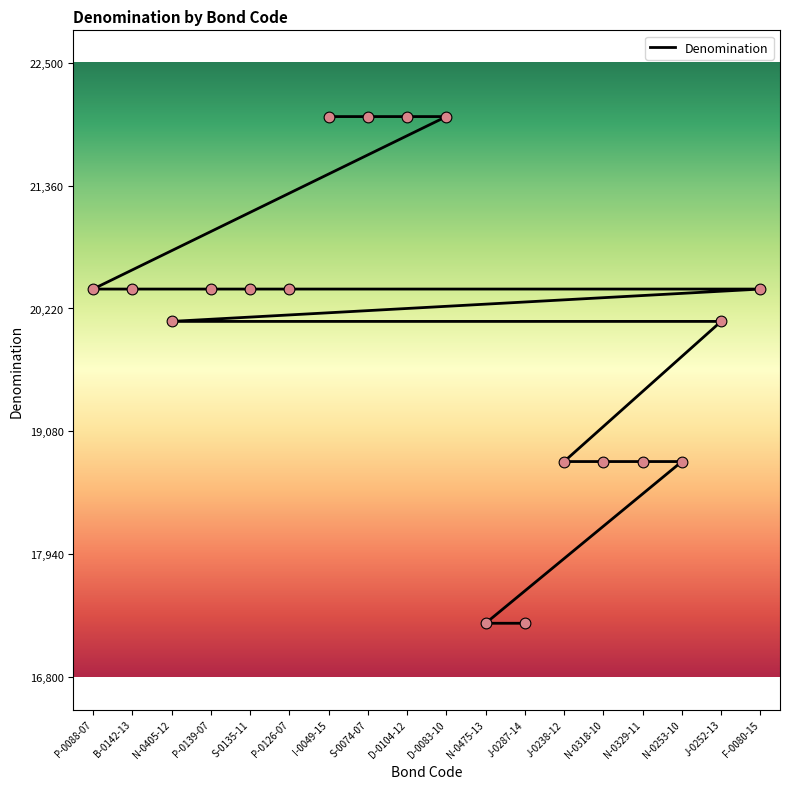

What is the ratio of the value at J-0238-12 to the value at N-0253-10?

1.0